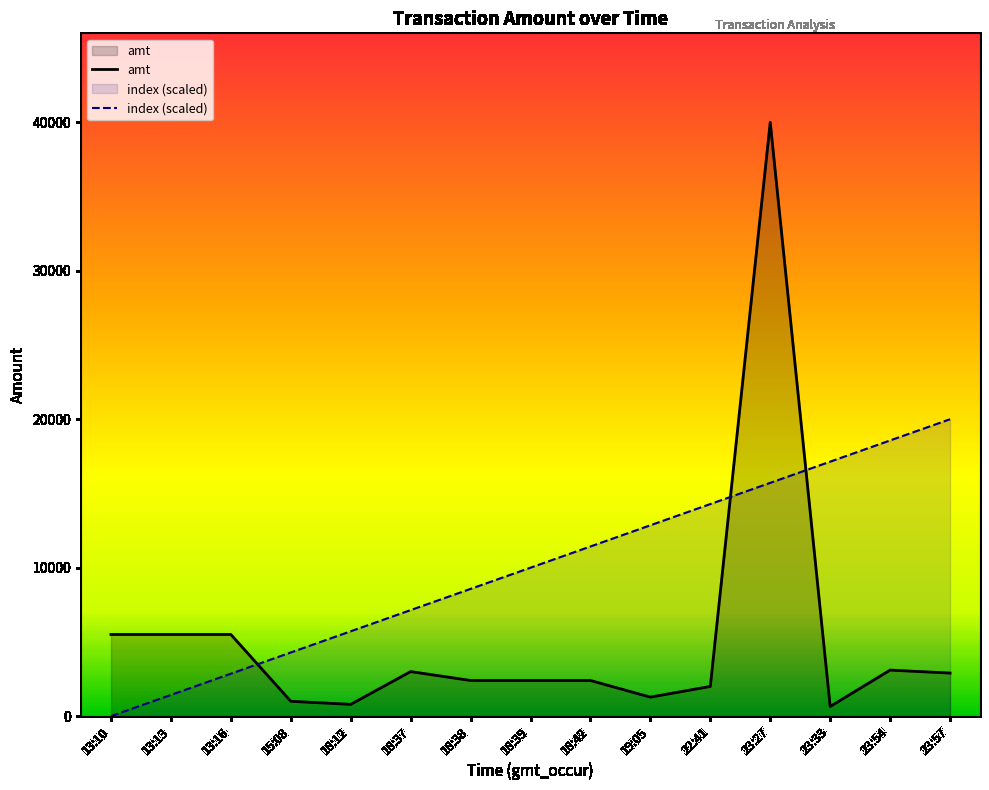

What value does the amt series have at 18:39?

2400.0